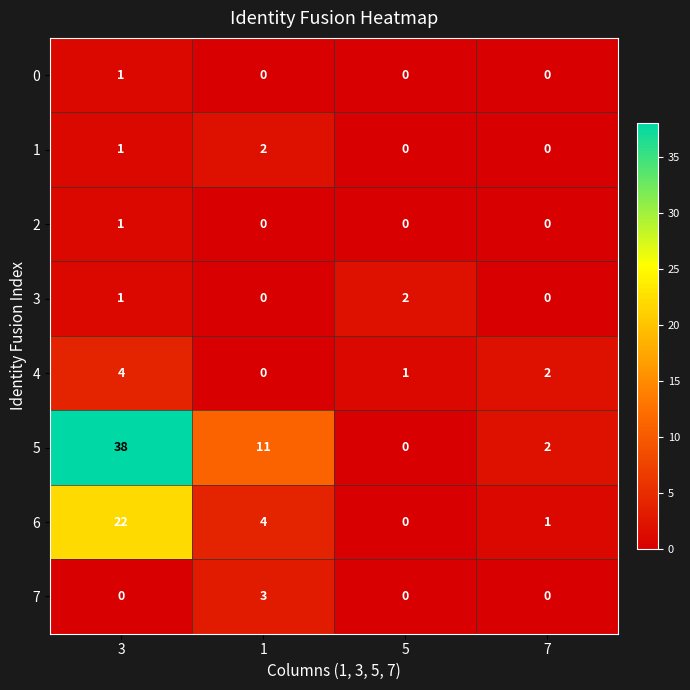

How many data points in 2 are above 0?

1